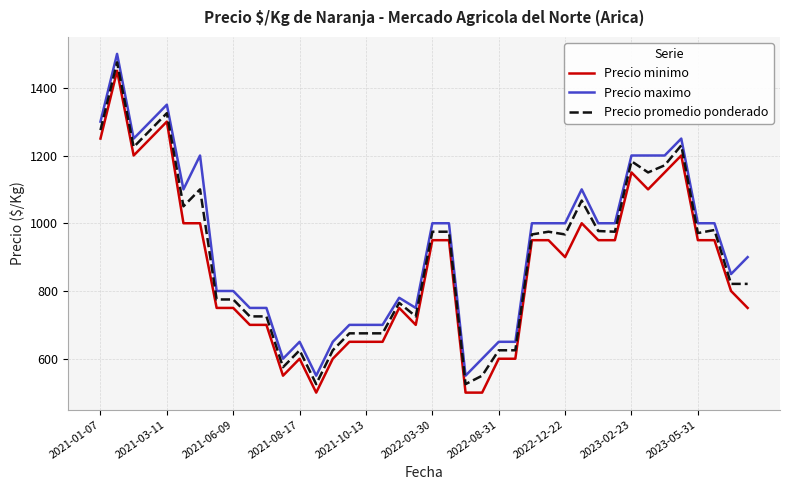

What is the difference between the maximum and minimum values in the Precio maximo series?

950